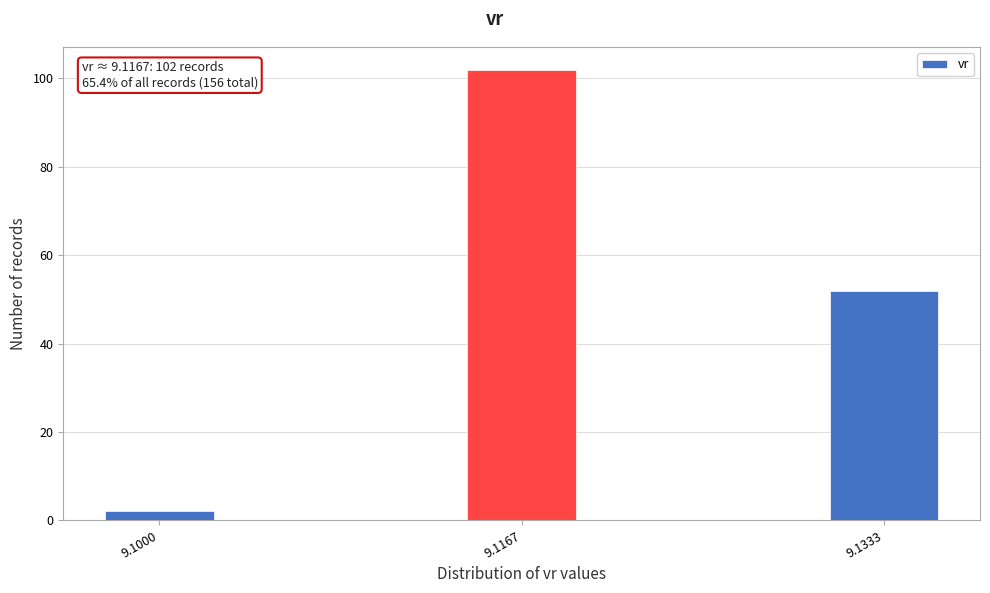

Reading left to right, what are all the values shown in this chart?

2	102	52